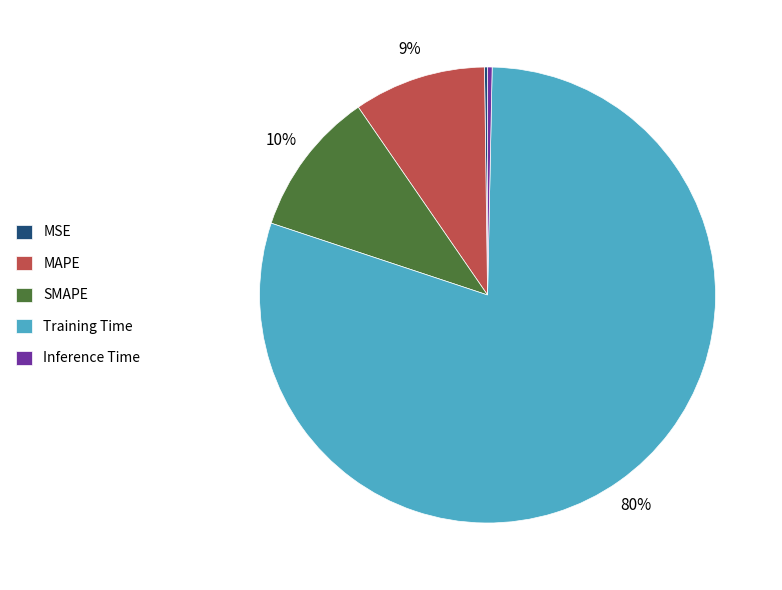

Which slice represents more than half of the pie?

Training Time